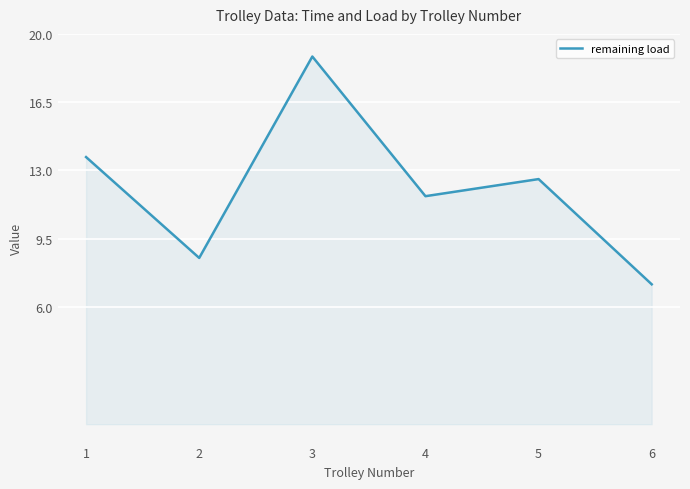

What is the difference between the values at 4 and 2?

3.2